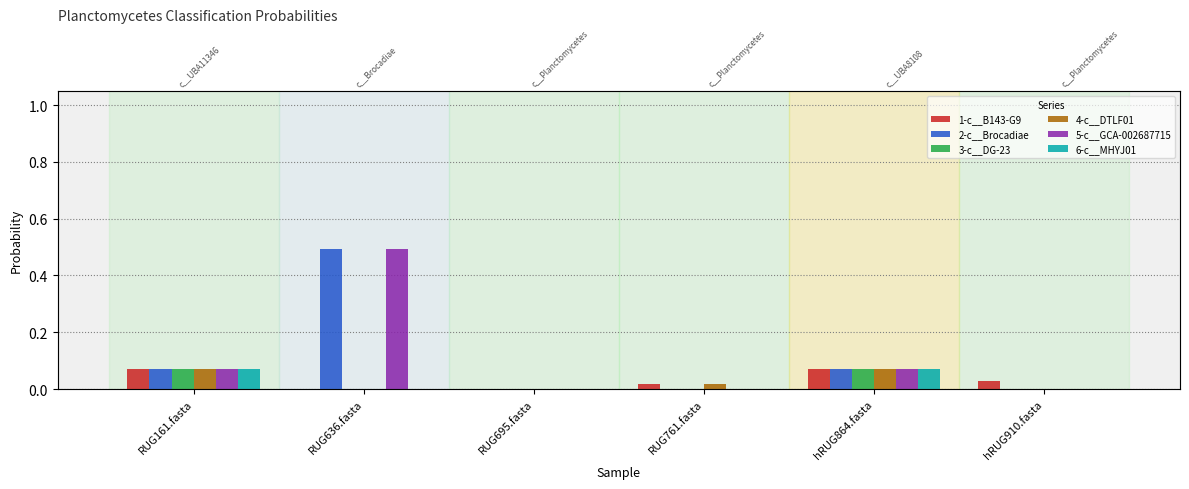

What is the sum of the 2-c__Brocadiae values at hRUG864.fasta and RUG761.fasta?

0.1